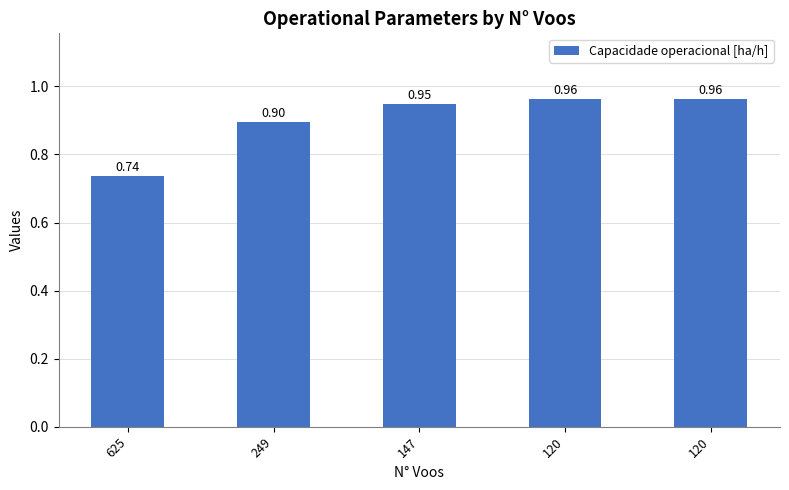

What is the difference between the maximum and minimum values?

0.2